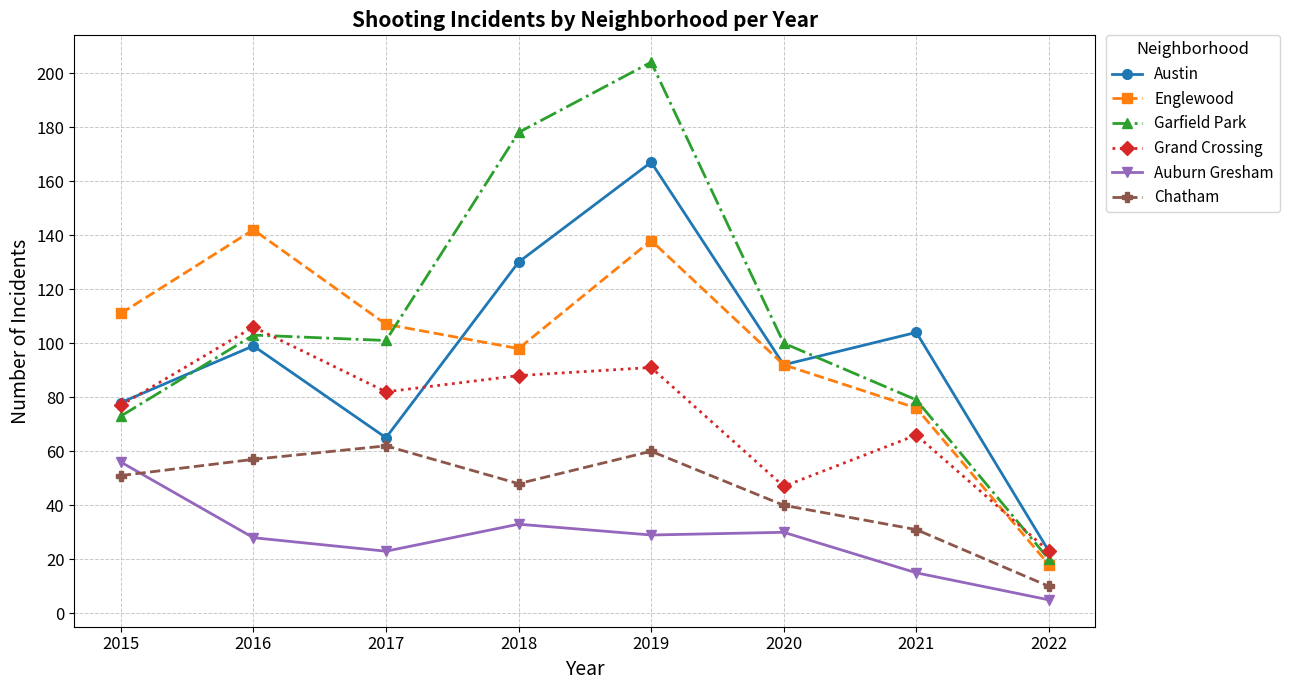

Which category has the lowest value across all series?

2022